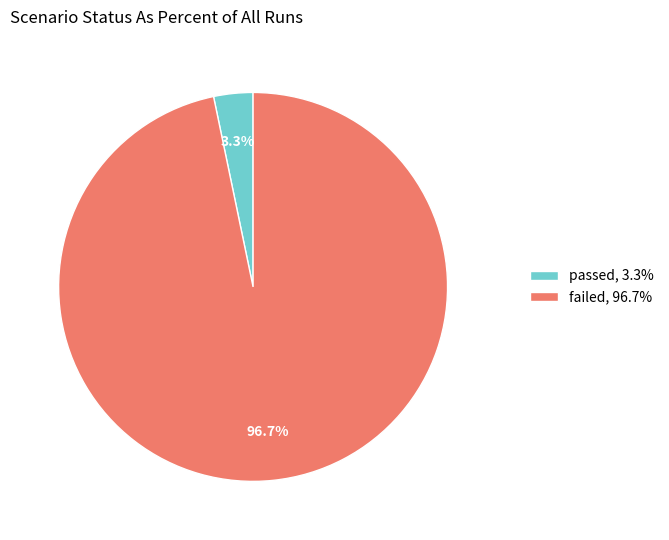

Which category has the smallest portion of the pie?

passed